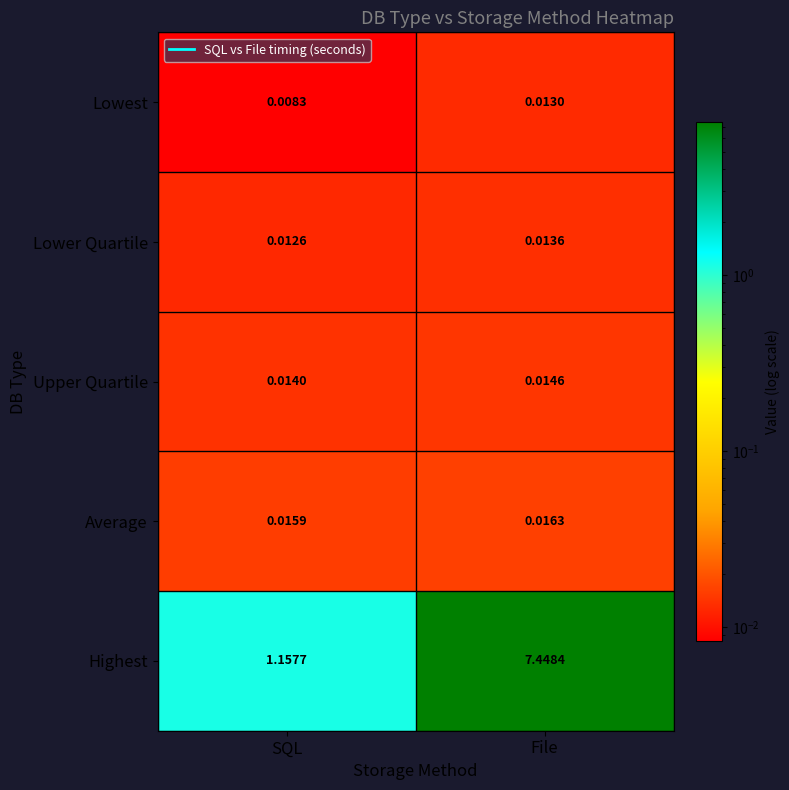

Rank the series by their maximum value, from highest to lowest.

Highest, Average, Upper Quartile, Lower Quartile, Lowest